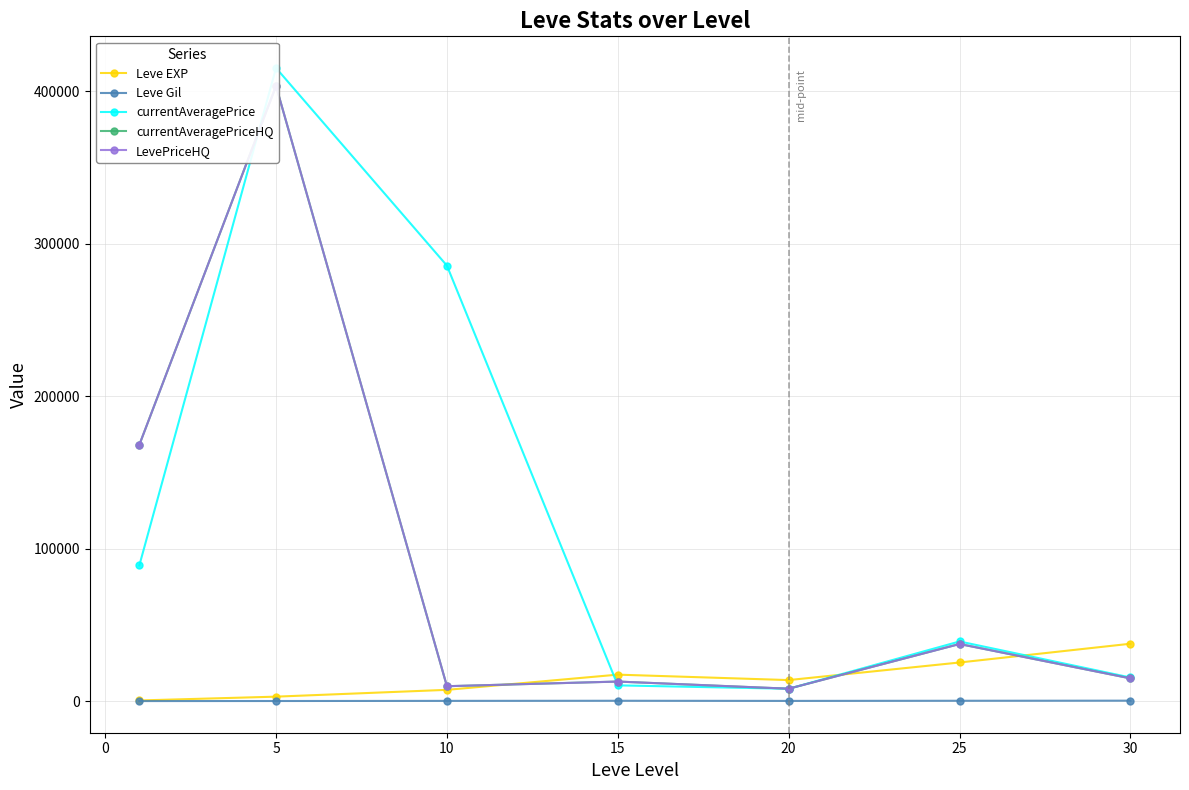

The value of Leve EXP at 20 is 13876.7. True or false?

True